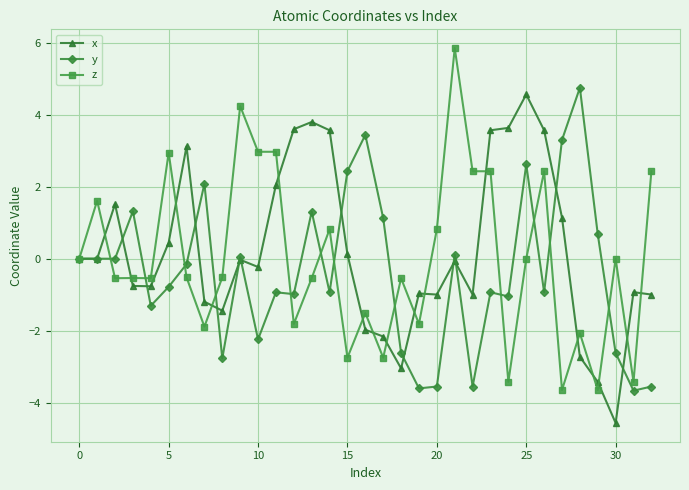

How many lines are shown in the chart?

3